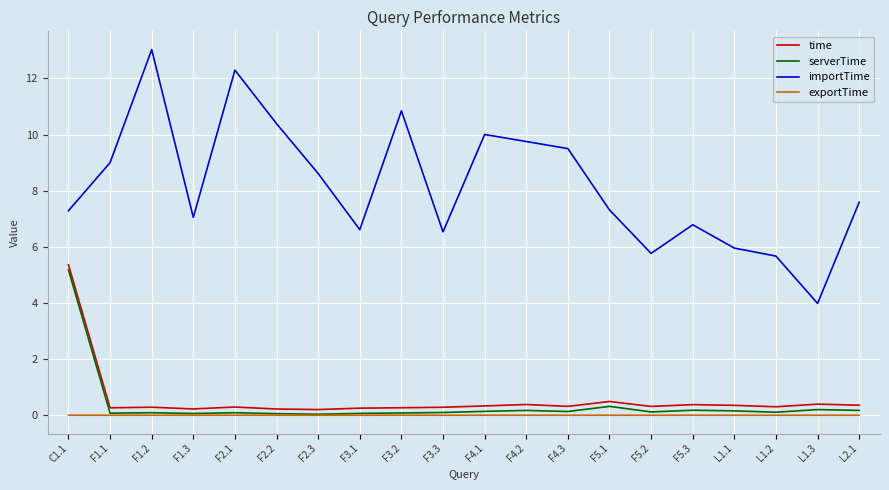

The importTime series shows 9.8 at F3.1. True or false?

False